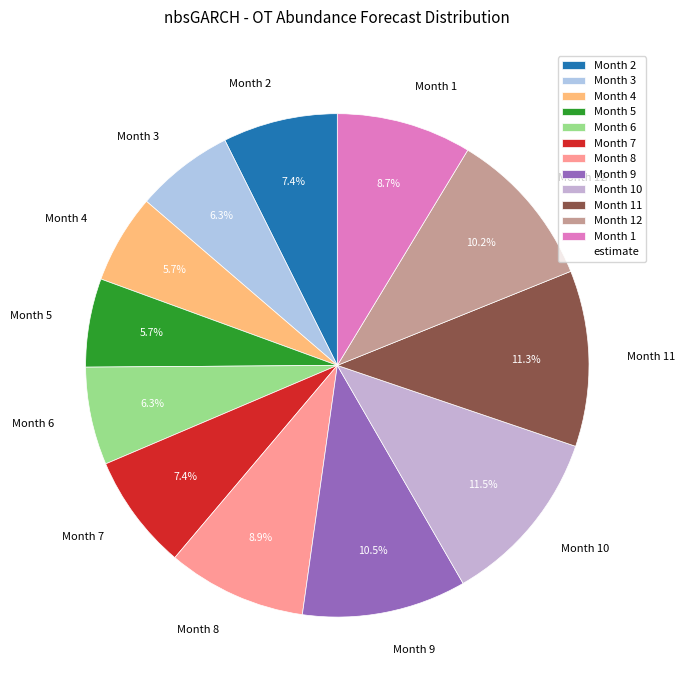

What portion of the pie excludes Month 9?

89.5%